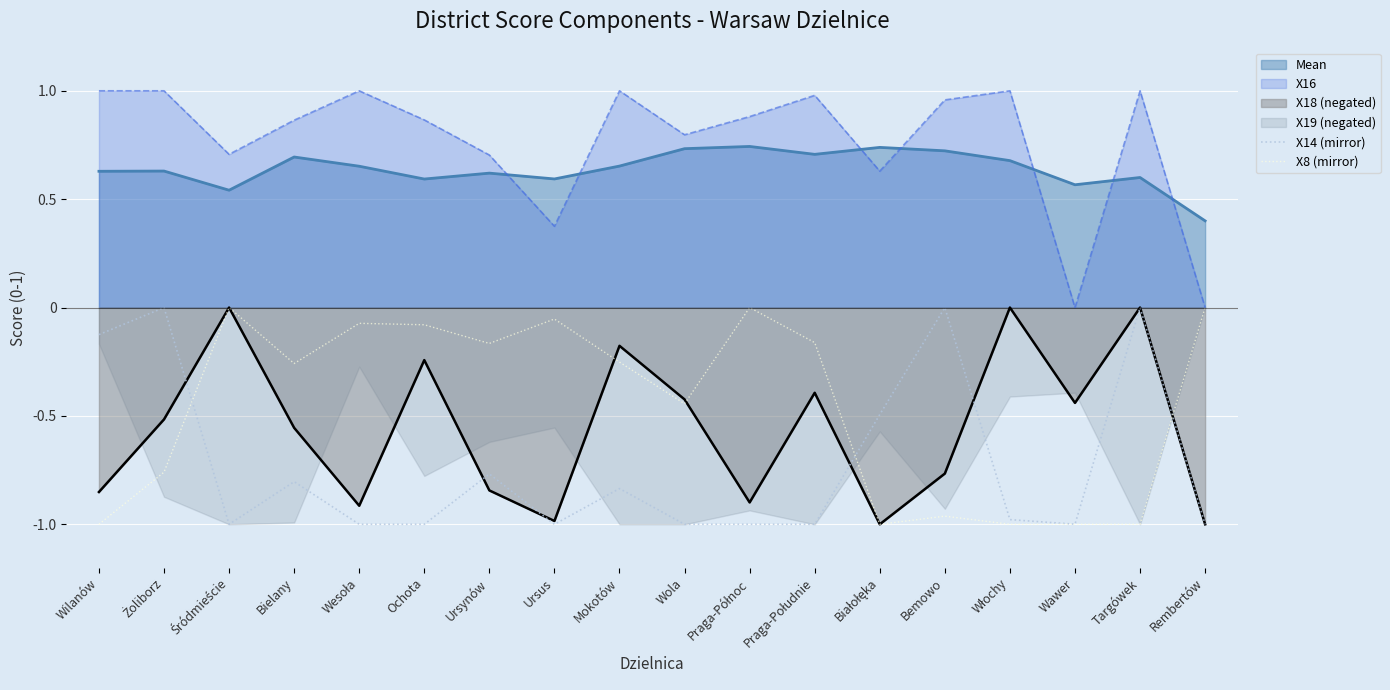

What is the minimum value for X14 (mirror)?

-1.0